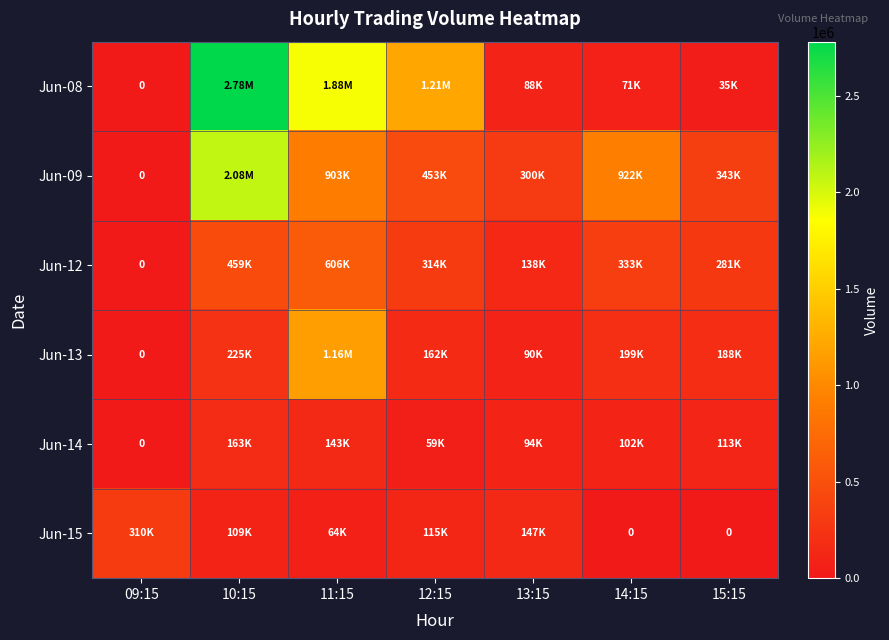

At which label does Jun-15 reach its minimum?

14:15